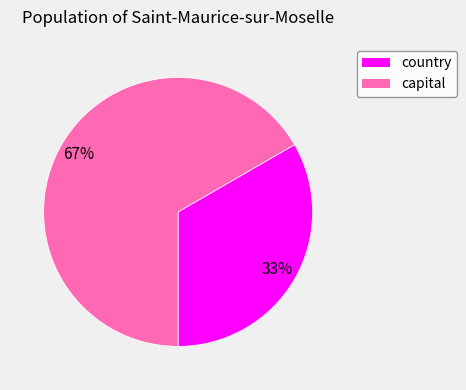

Which slice is the smallest?

country